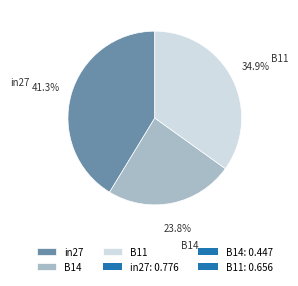

Is there a majority slice in this chart?

No